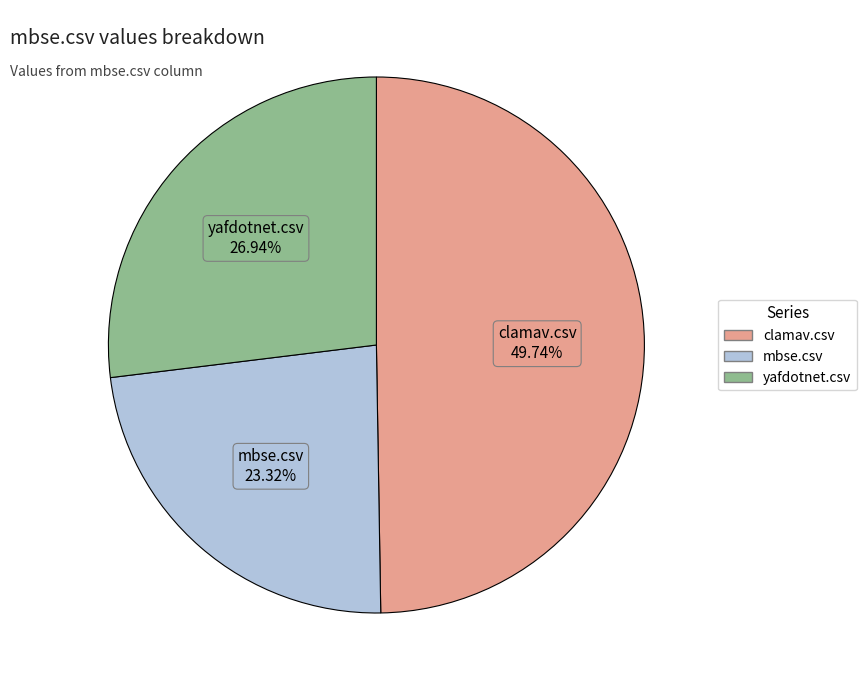

Is there any slice that represents more than half of the pie?

No